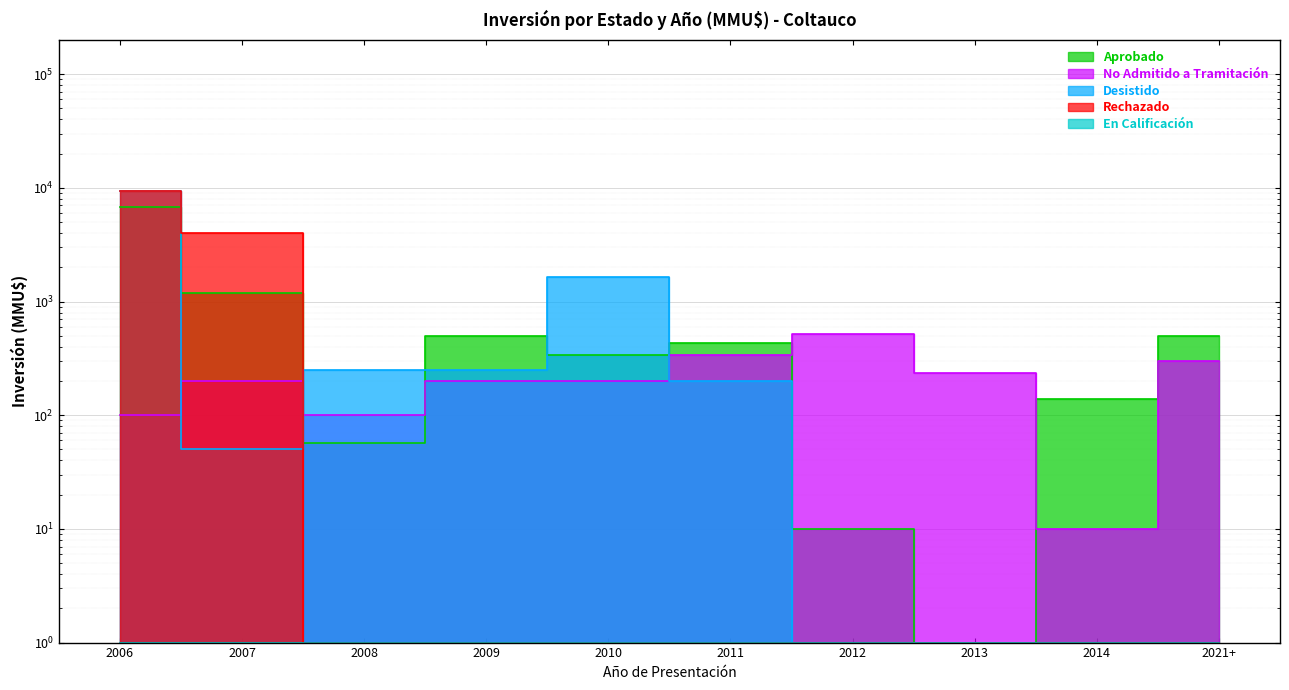

What is the label of the 10th point from the left?

2021+